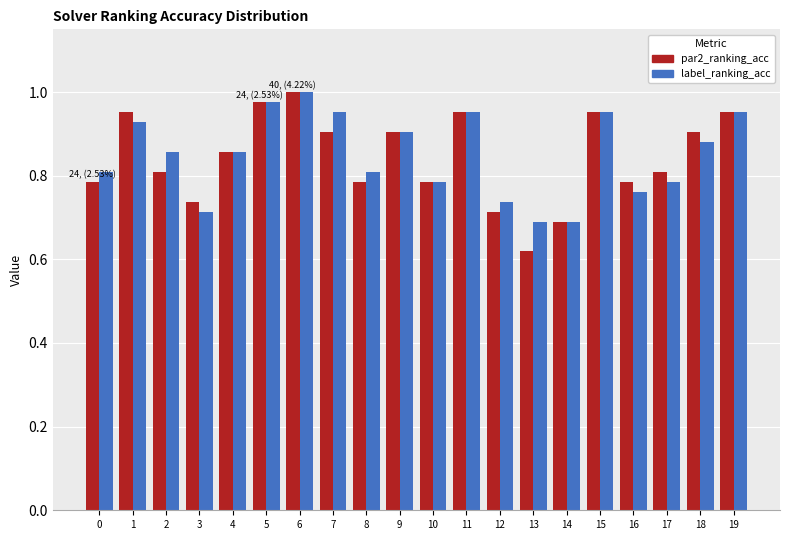

At which label does label_ranking_acc reach its peak?

6